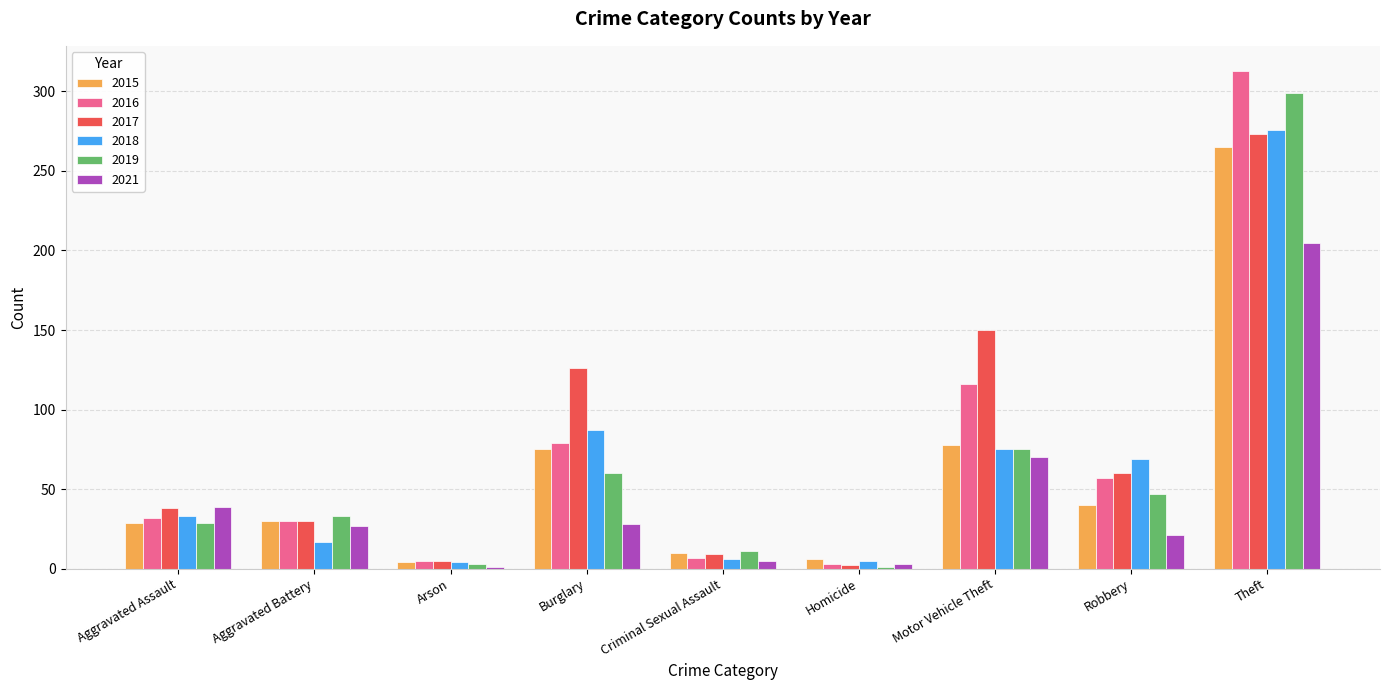

The value of 2018 at Motor Vehicle Theft is 33. True or false?

False